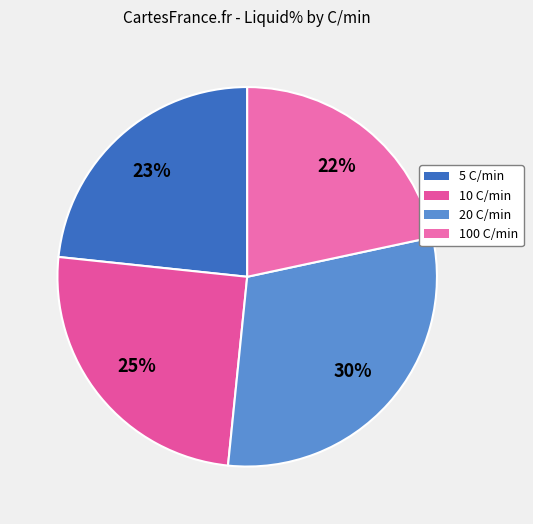

Count the number of slices in the pie.

4